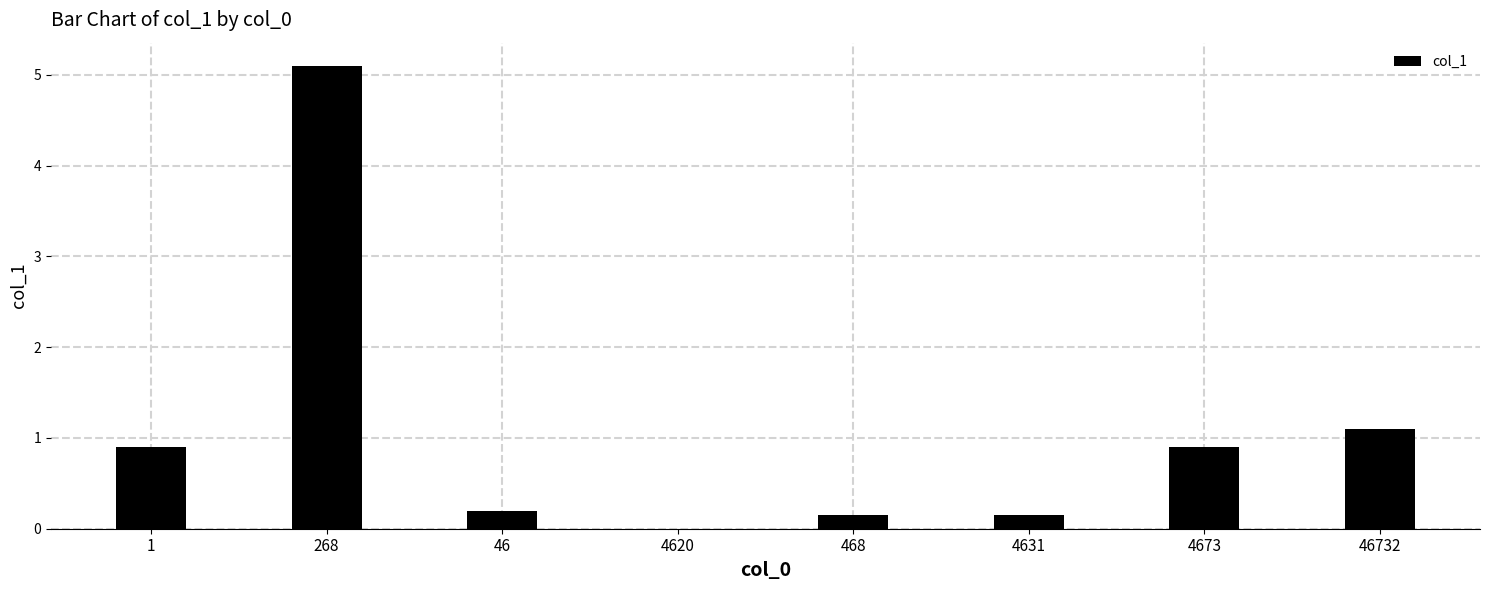

Which has a higher value, 46 or 46732?

46732